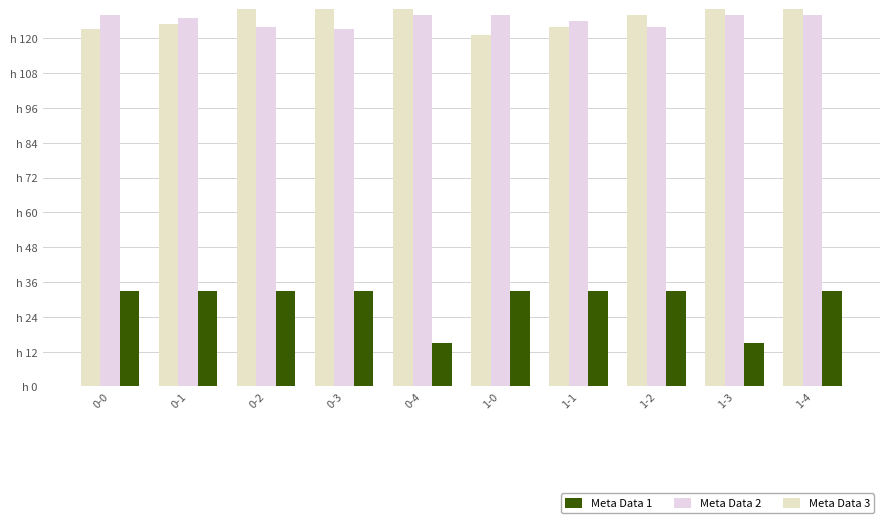

Which series has the largest total across all categories?

Meta Data 3